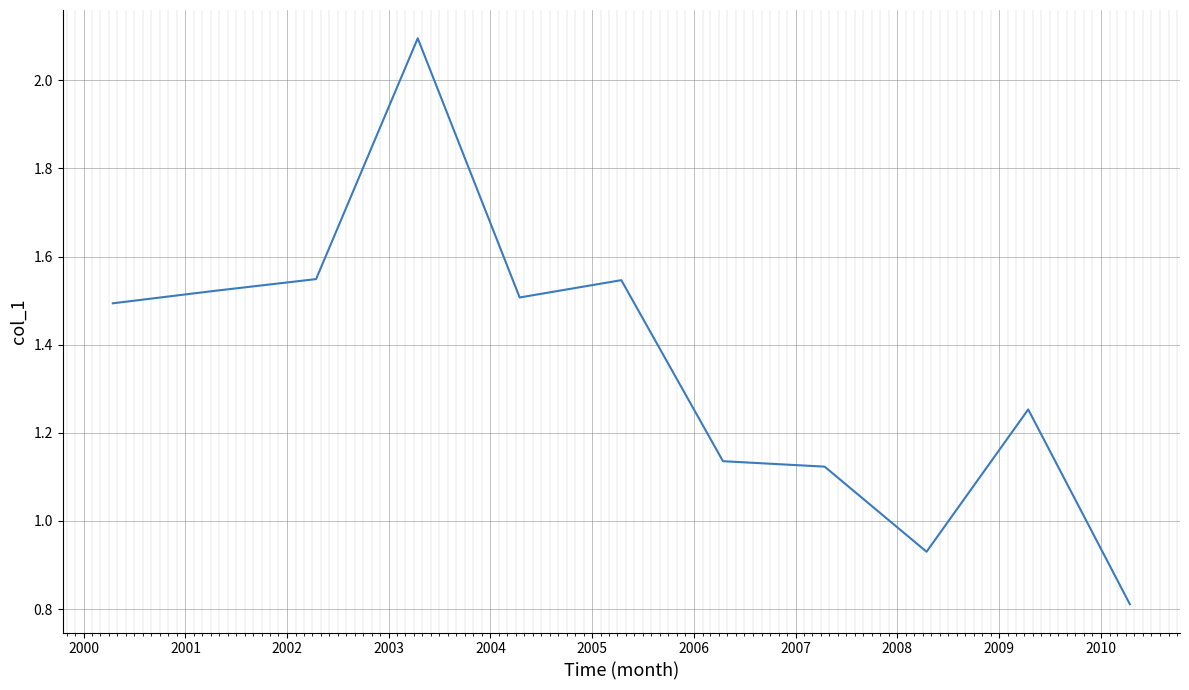

What is the smallest value displayed?

0.8